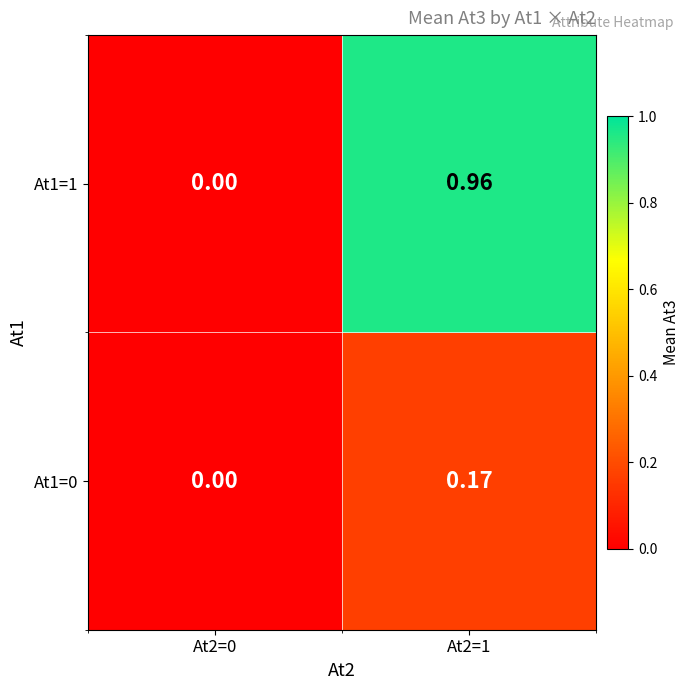

How many data points in At1=0 are above 0?

1